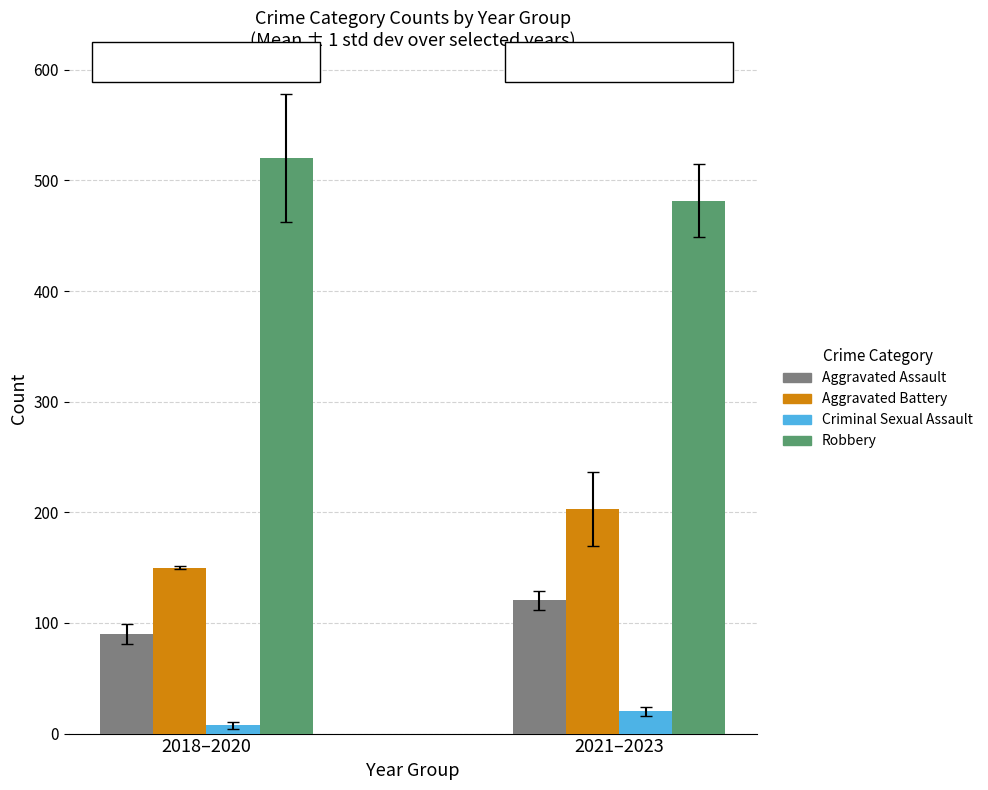

Are the bars horizontal?

No